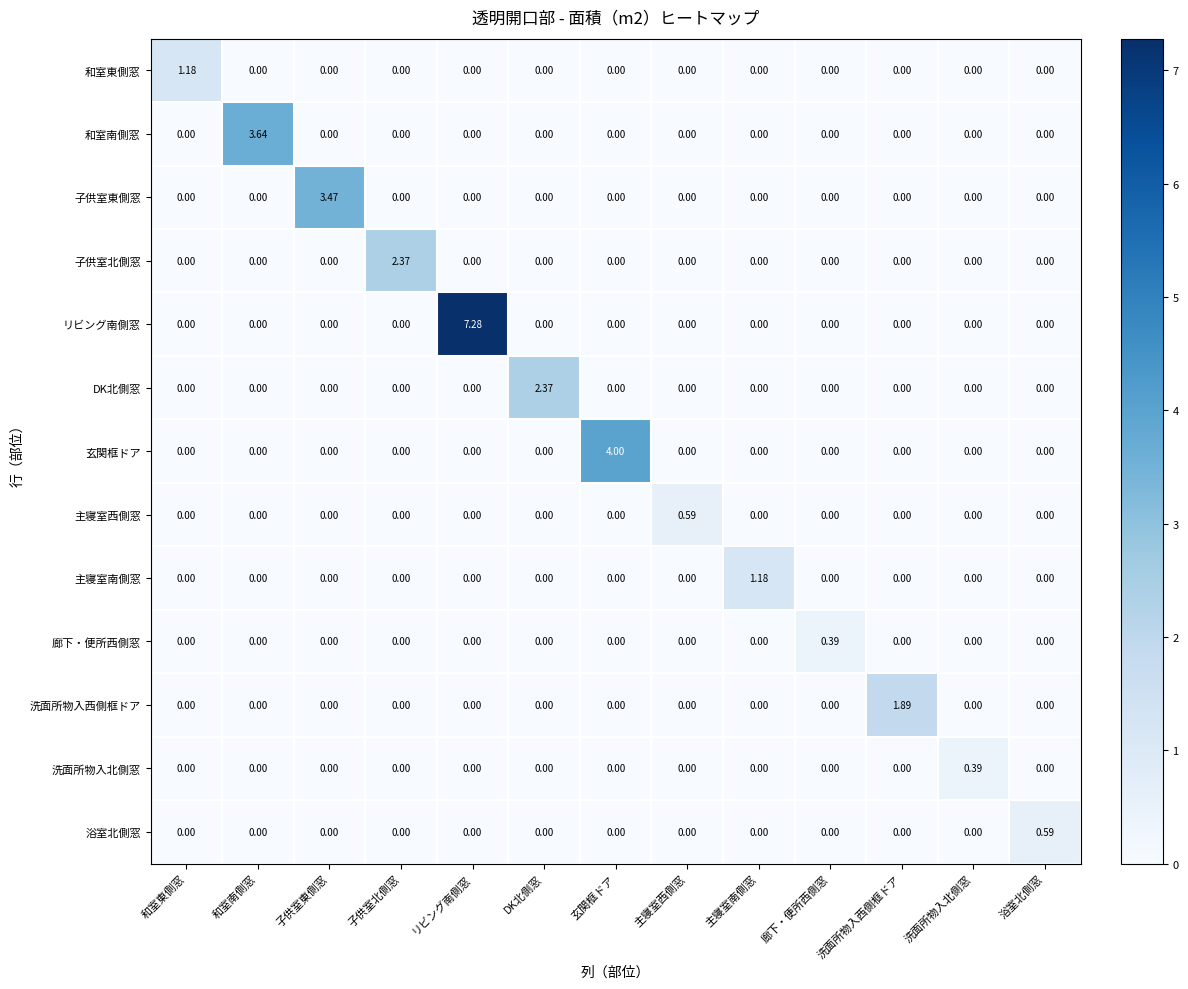

Which label corresponds to the largest value in the chart?

リビング南側窓